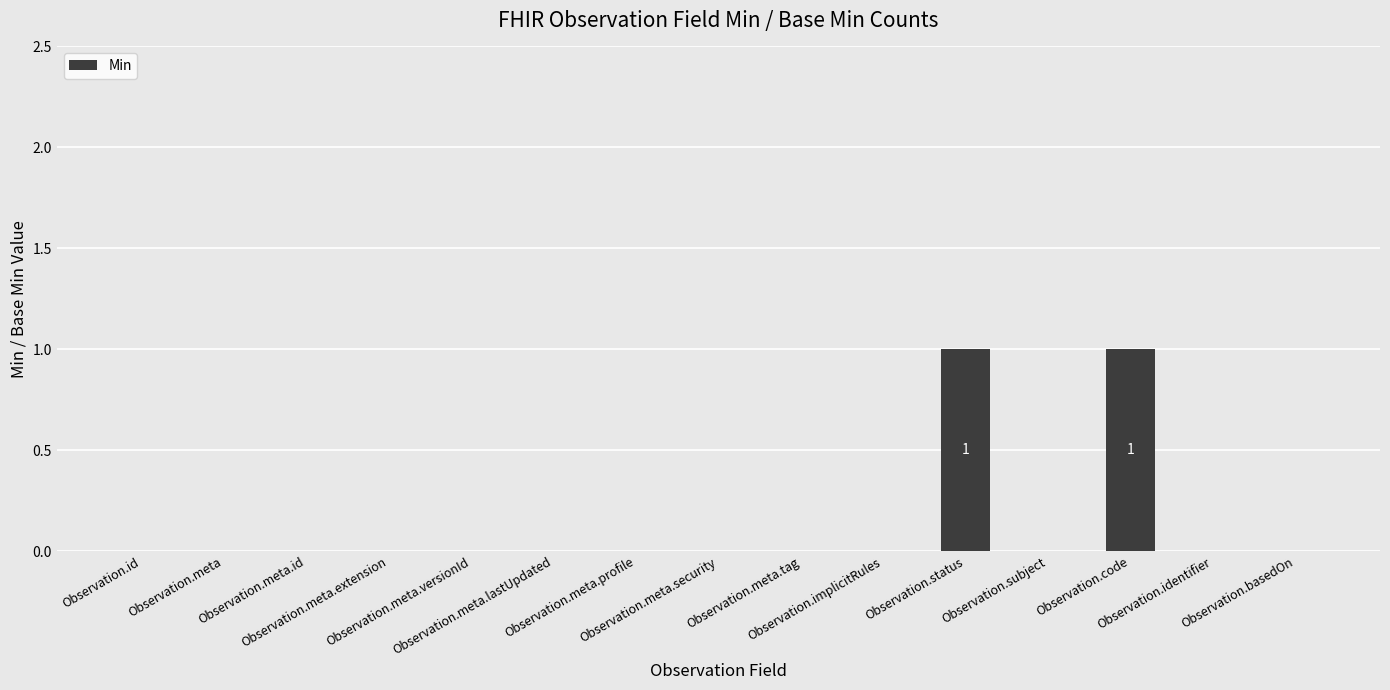

How many categories are shown in the chart?

15